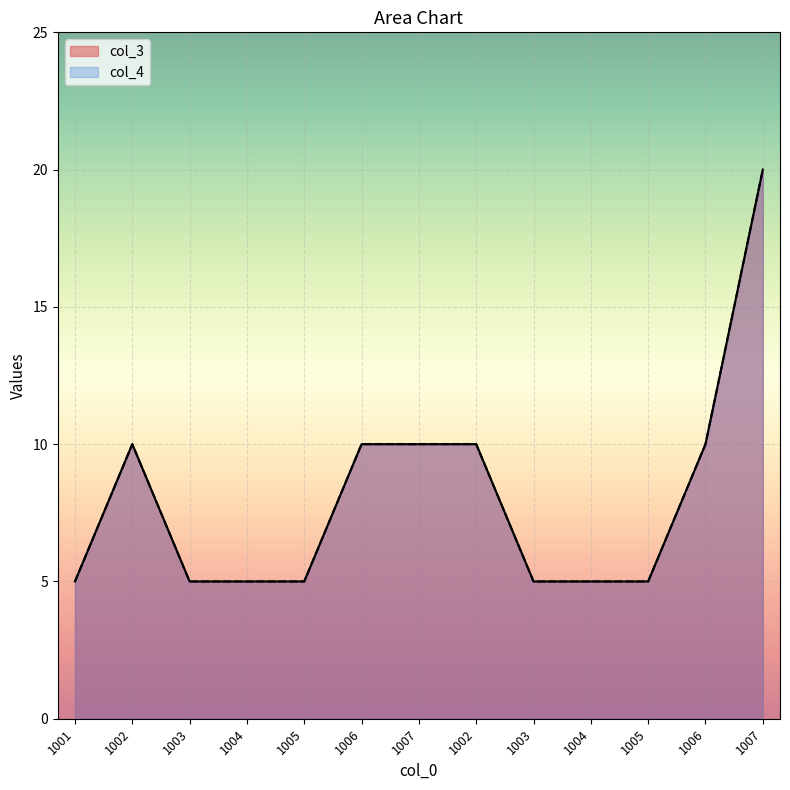

Is it true that col_3 equals 5 at 1005?

True